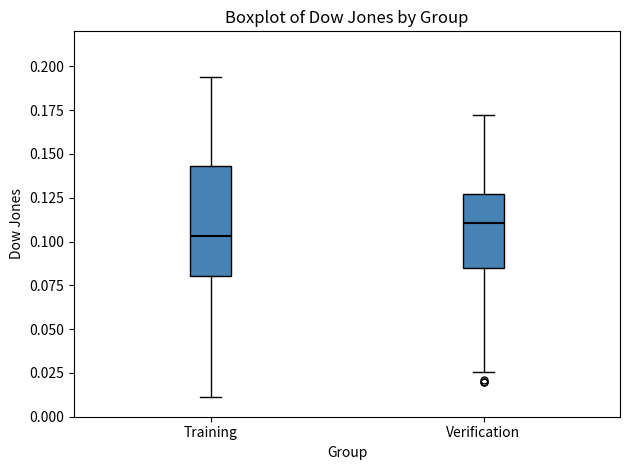

Where does the lower whisker of the box for Training end on the y-axis? The values are not printed on the chart, so give them approximately, as read against the axis.

0.010